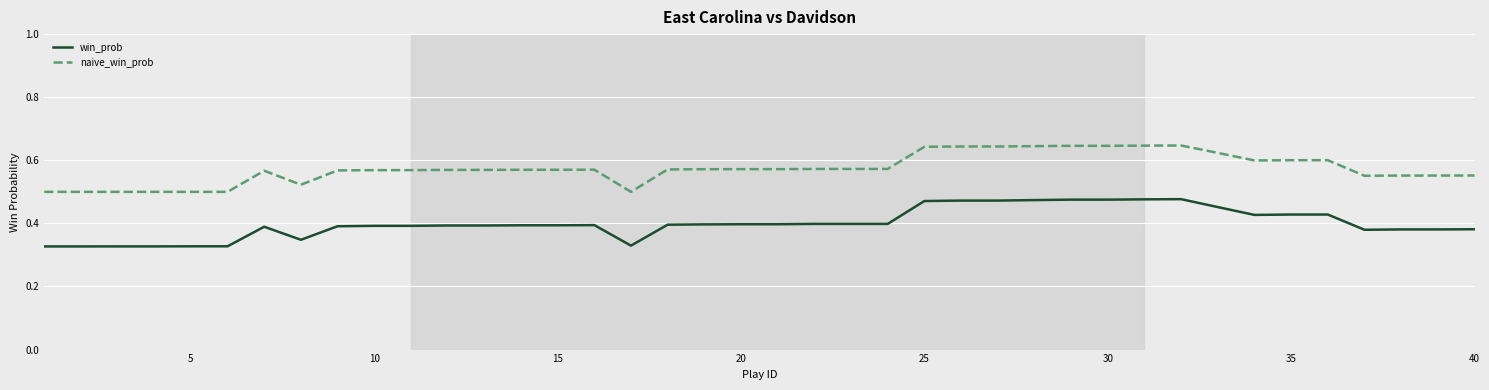

Rank the series by their average value, from highest to lowest.

naive_win_prob, win_prob